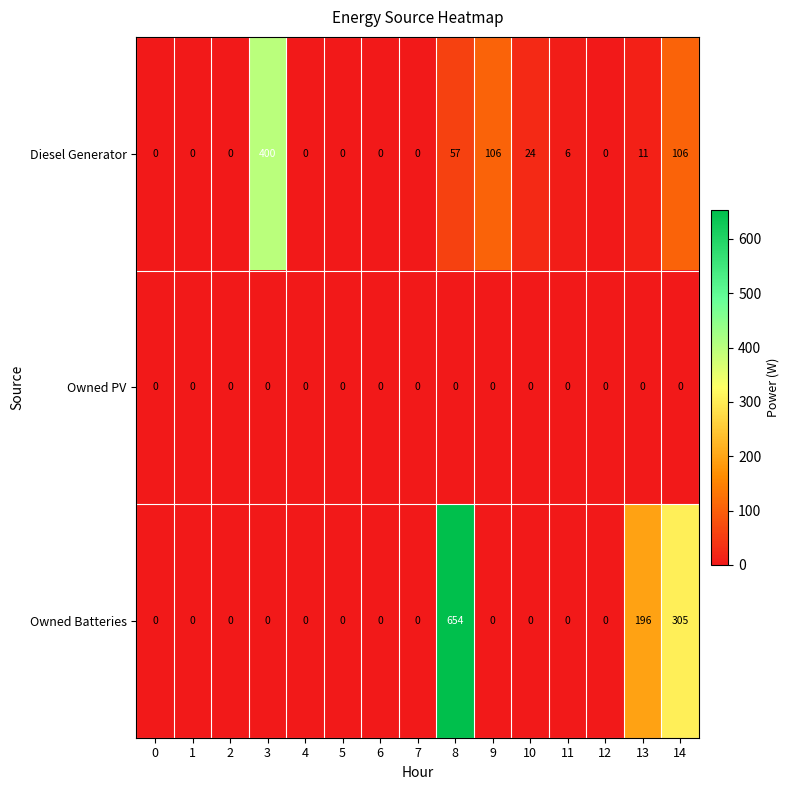

What is the difference between the maximum and minimum values in the Diesel Generator series?

400